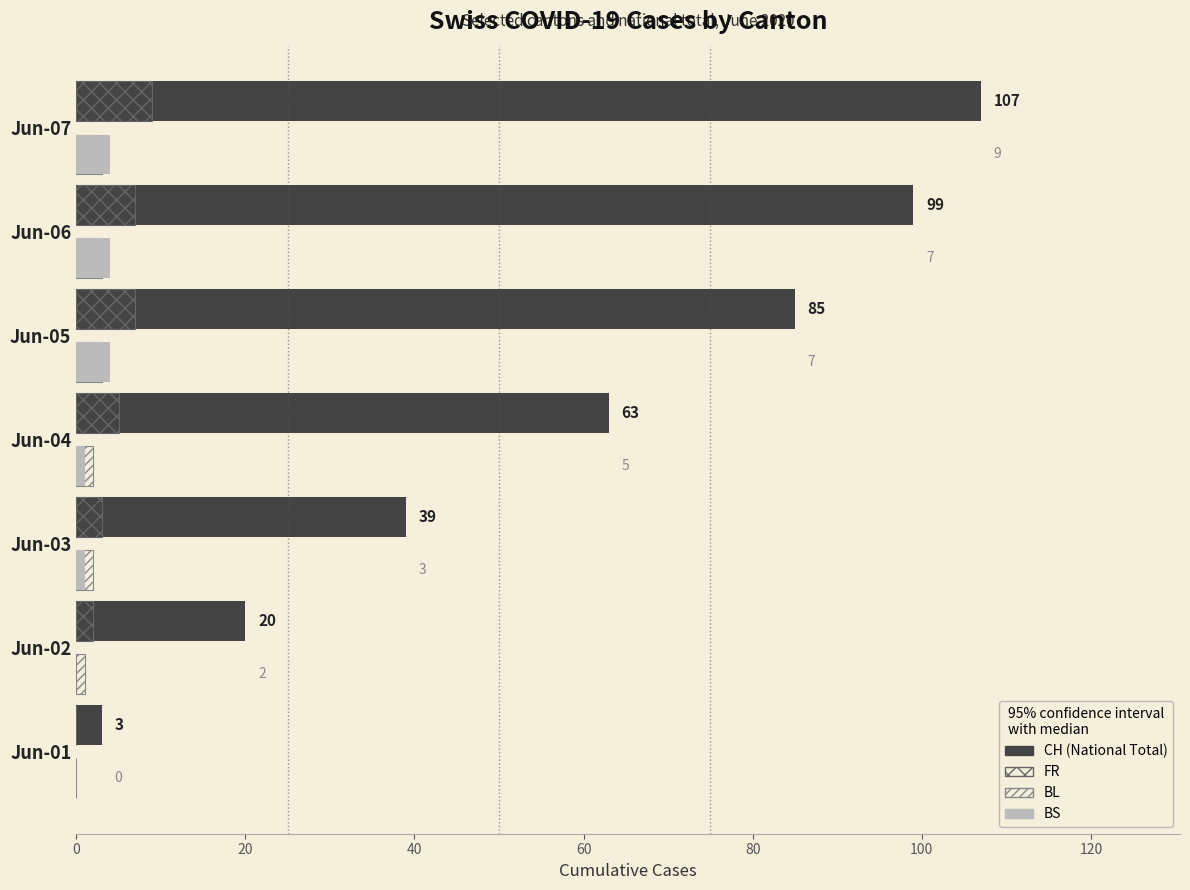

How many categories are shown in the chart?

7